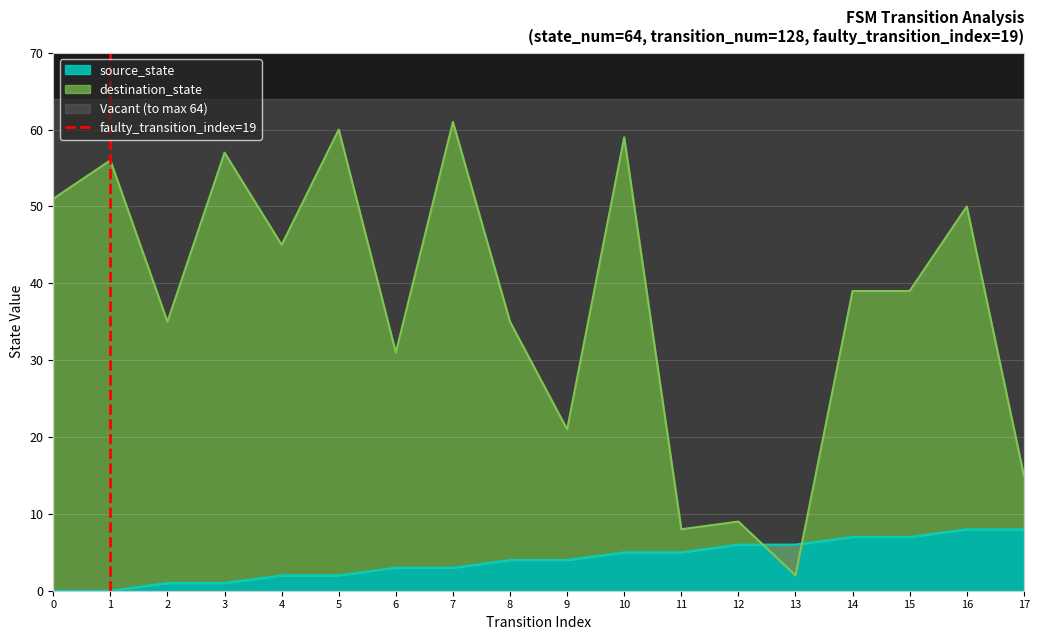

True or false: source_state has a value of 6 at 13.

True